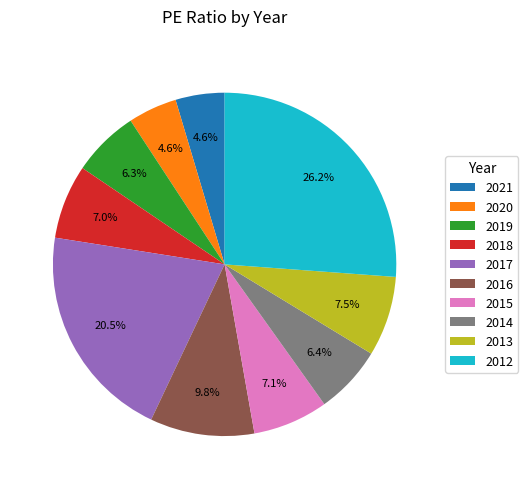

Does 2018 represent more than half of the total?

No